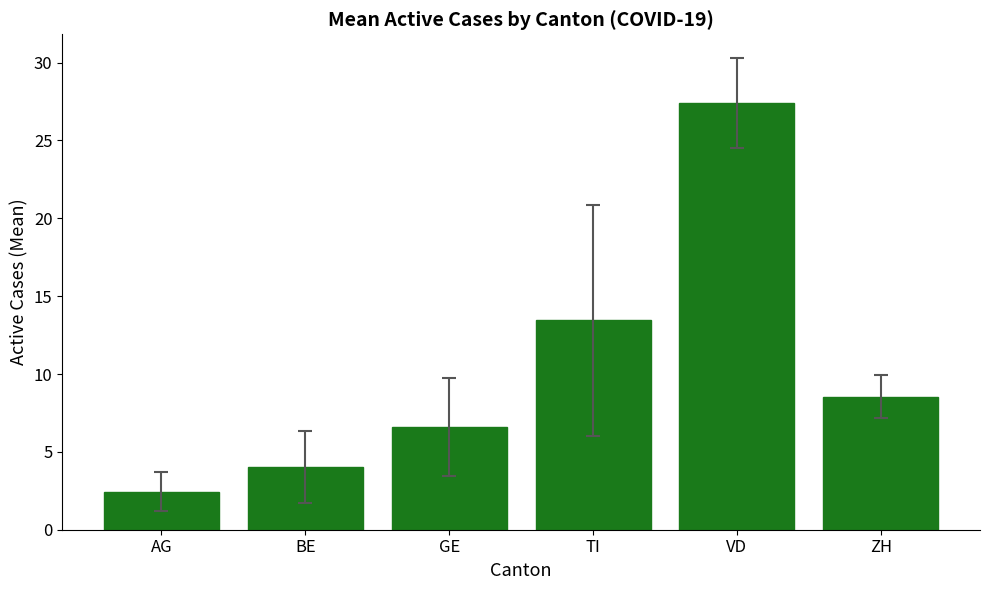

List the labels in order of value, smallest first.

AG, BE, GE, ZH, TI, VD